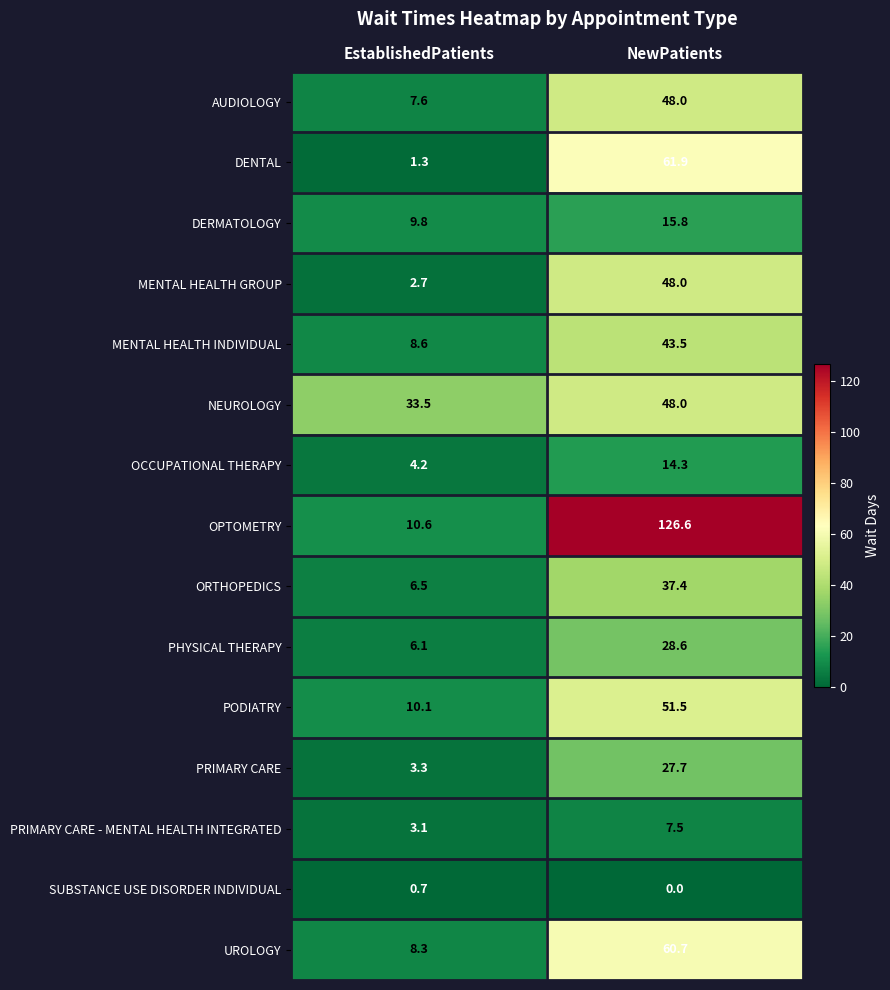

At how many categories does at least one series exceed 3?

2